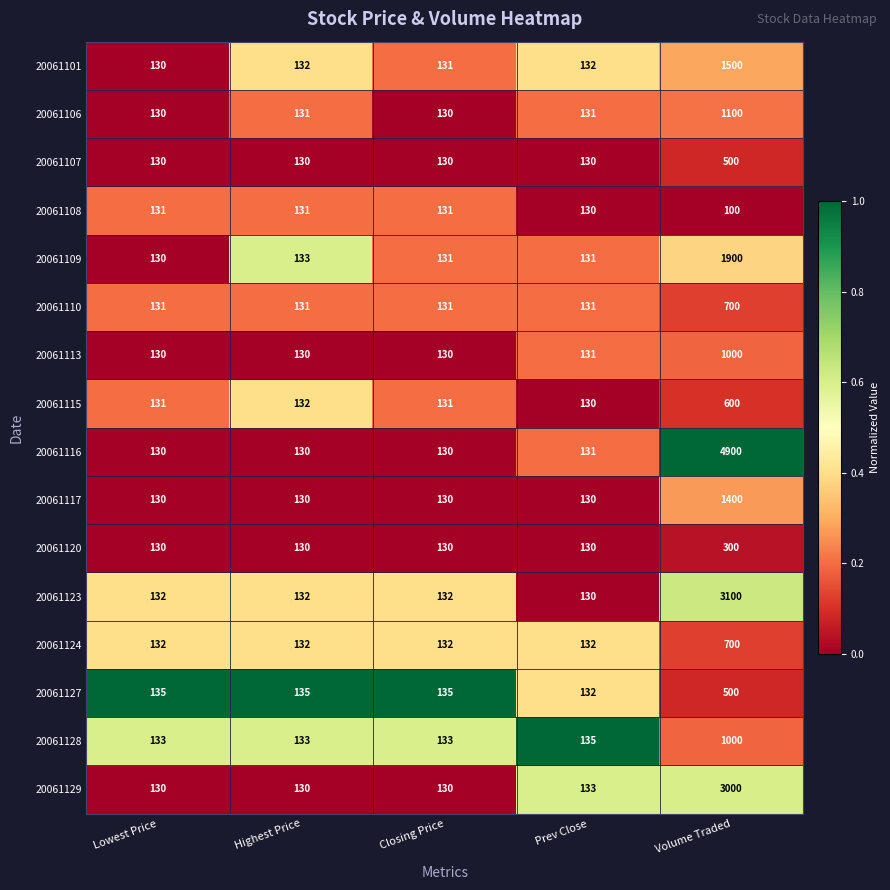

Is it true that 20061115 equals 132 at Highest Price?

True